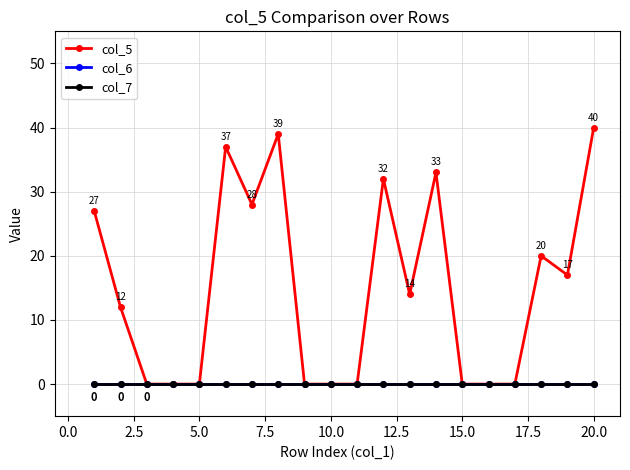

How many lines are shown in the chart?

3